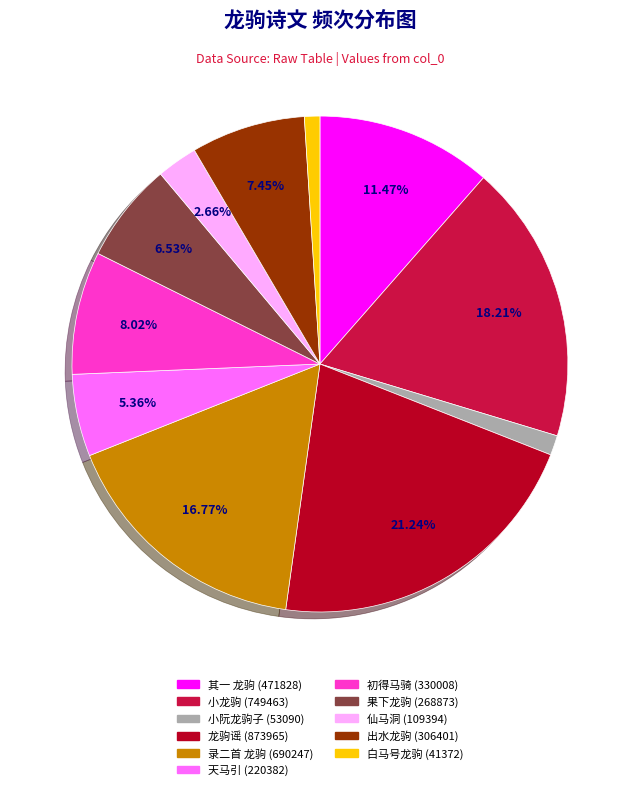

Is there any slice that represents more than half of the pie?

No